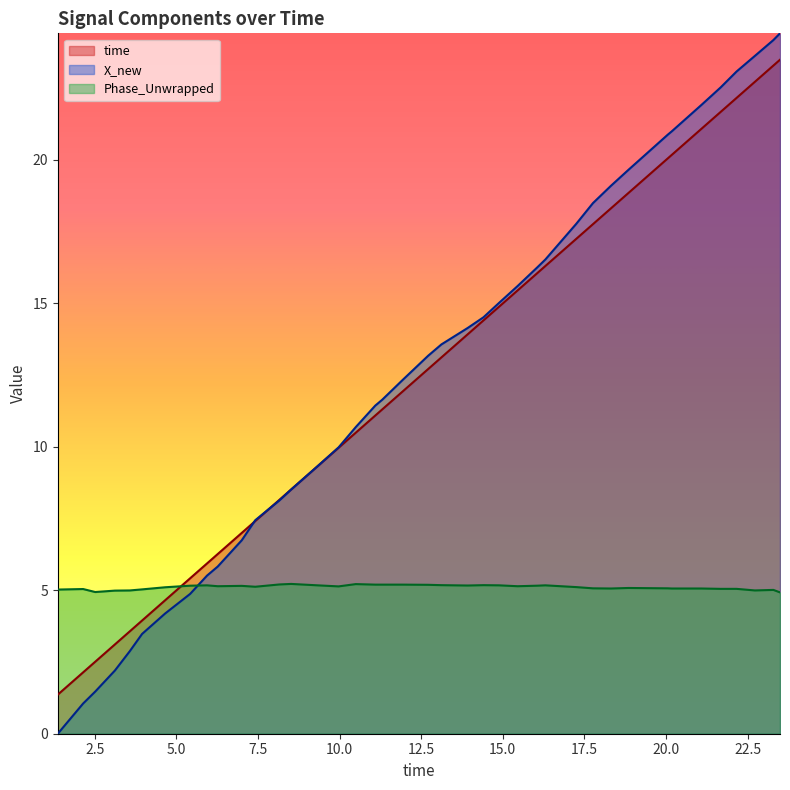

Rank the series by their maximum value, from lowest to highest.

Phase_Unwrapped, time, X_new